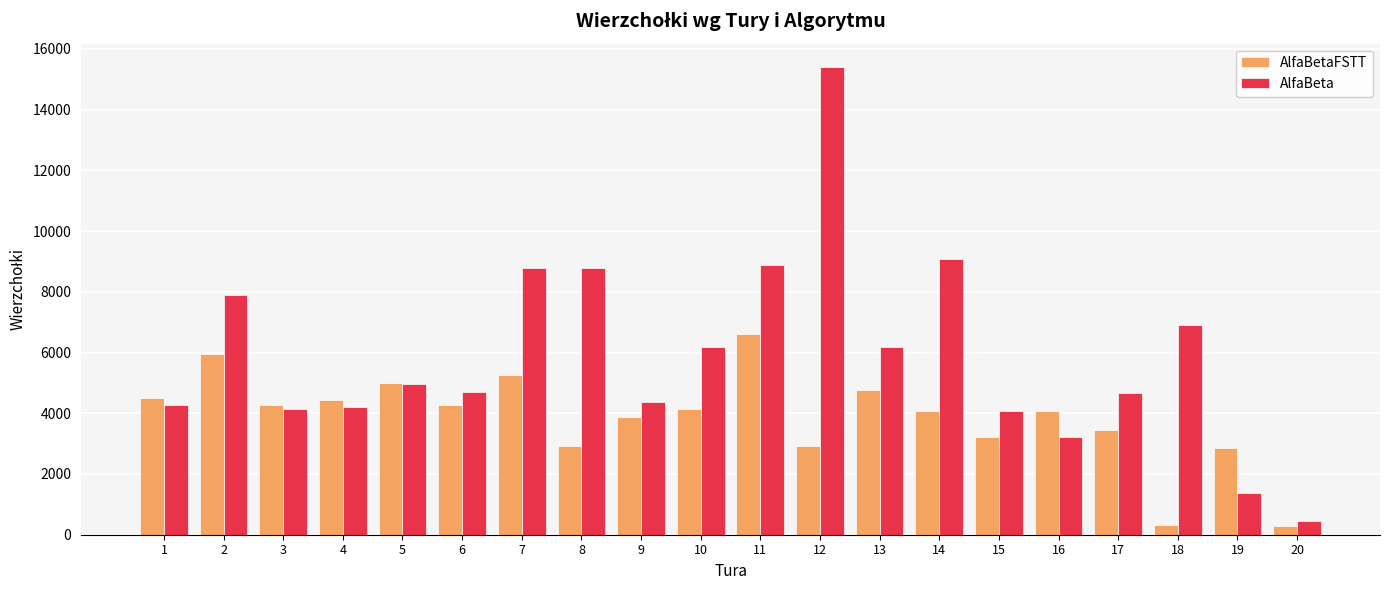

Which category has the highest value in the AlfaBetaFSTT series?

11